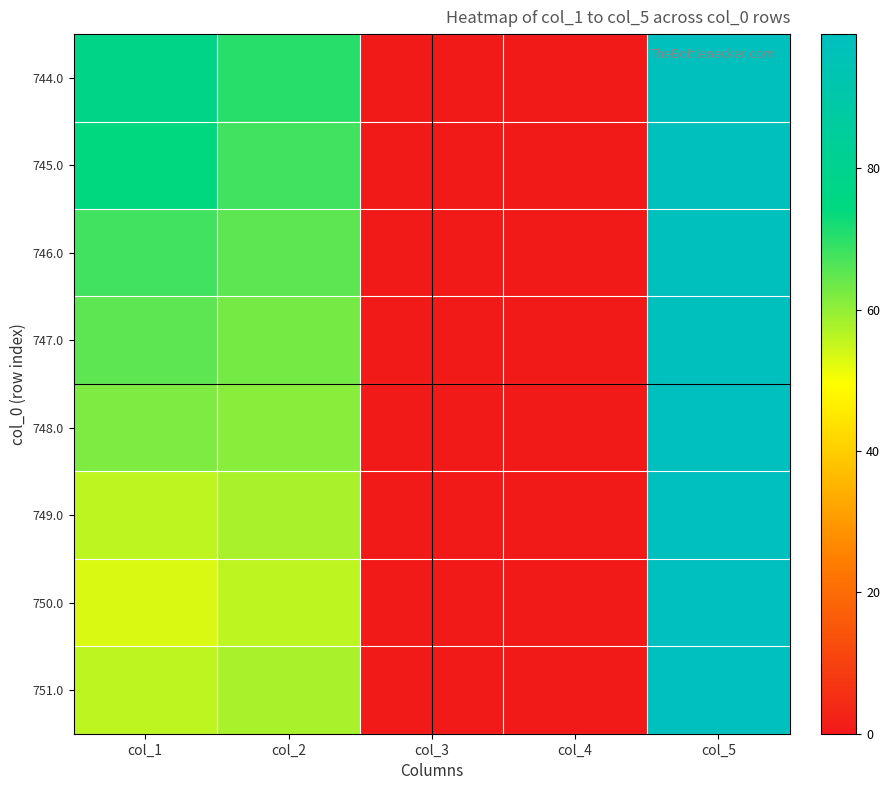

Between col_1 and col_5, which series saw the biggest shift?

750.0